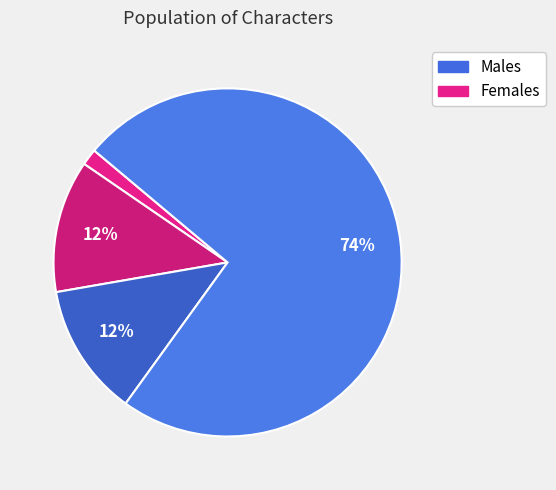

How many segments does this pie chart have?

4